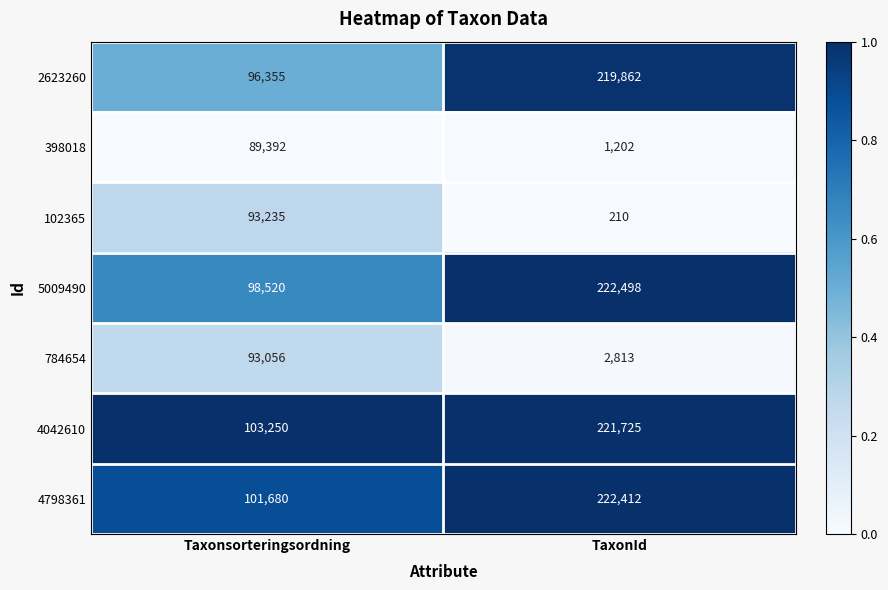

What is the maximum value for 4042610?

221725